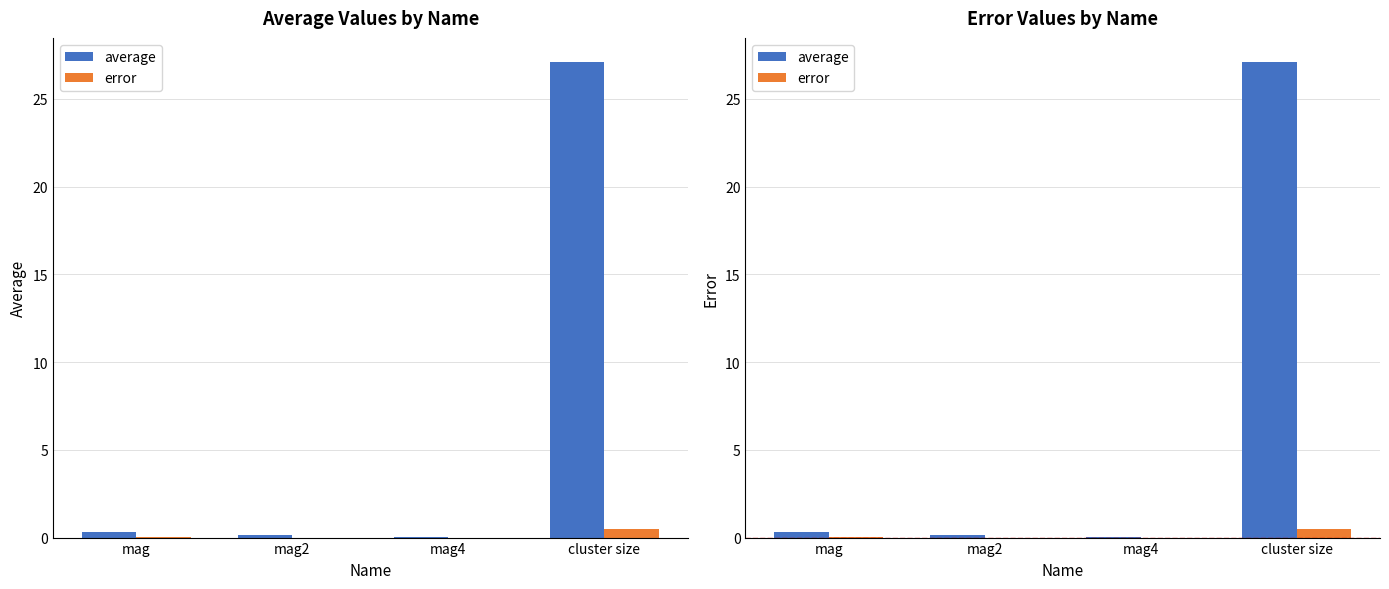

At mag2, list the series in order from largest to smallest.

average, error